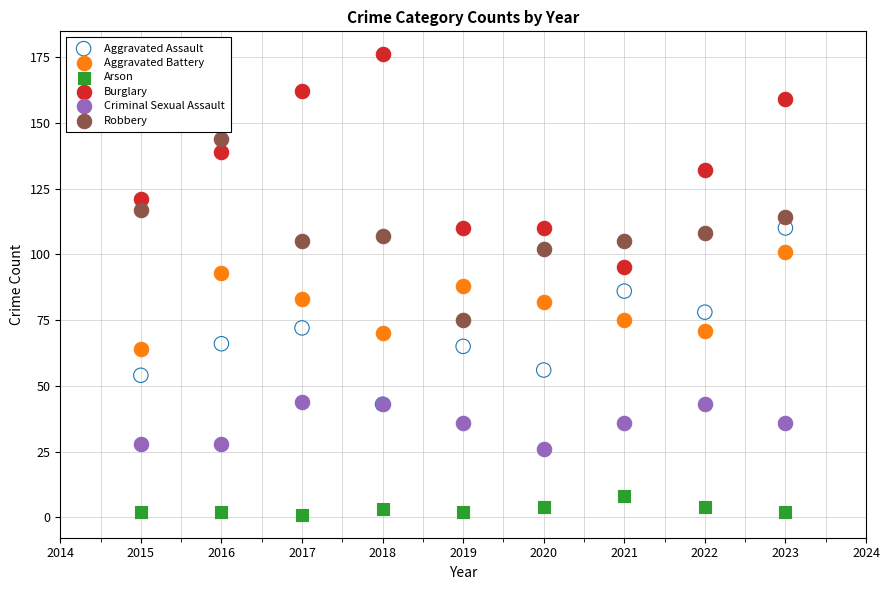

Which series reaches the minimum Y coordinate?

Arson